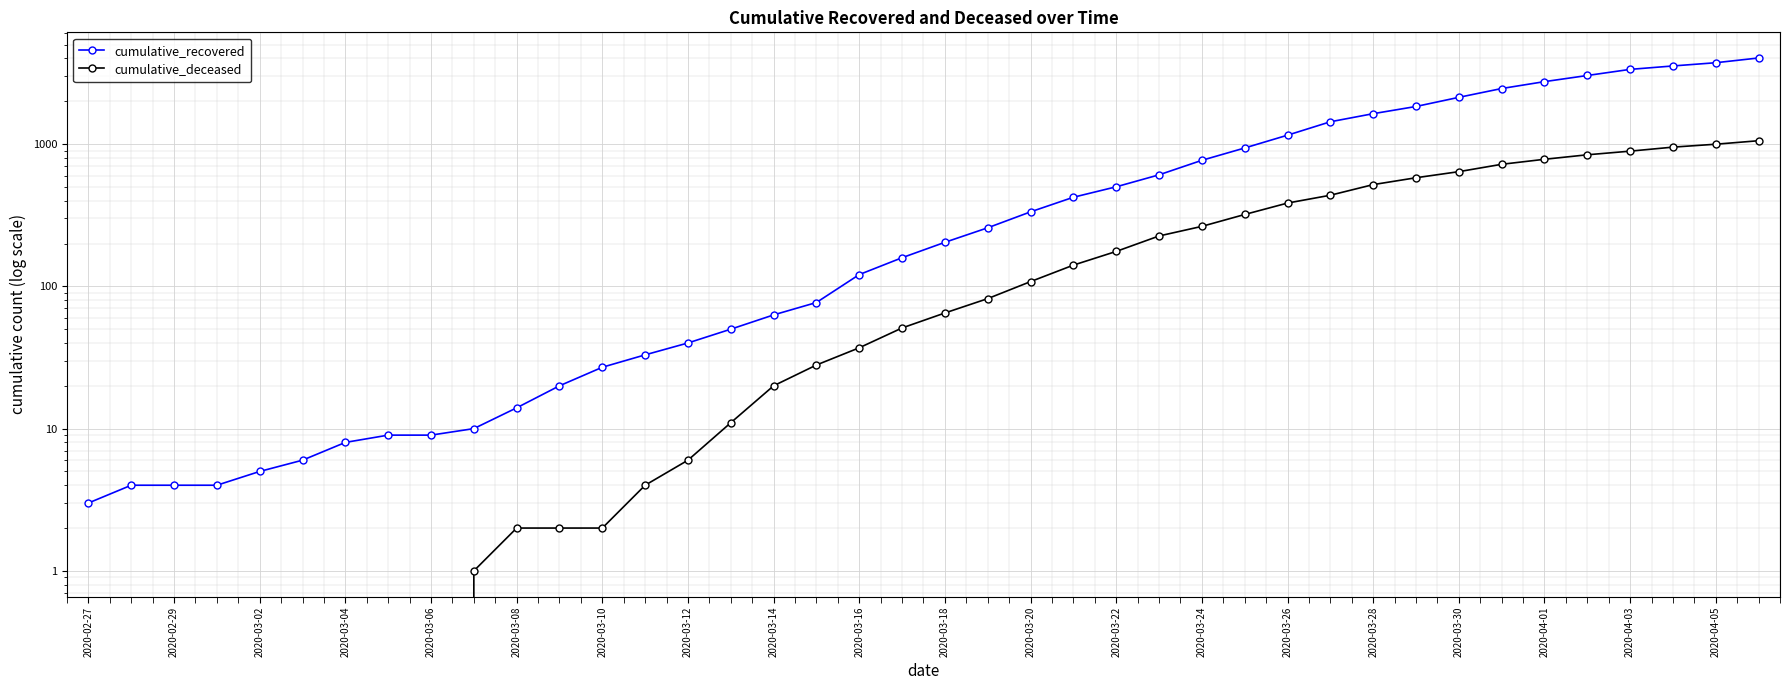

True or false: cumulative_recovered and cumulative_deceased cross at least once.

False